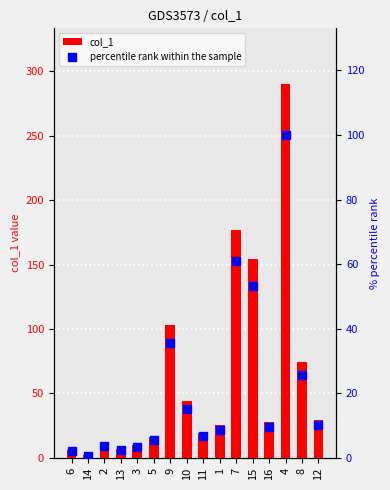

What are all the series names shown in the legend?

col_1, percentile rank within the sample